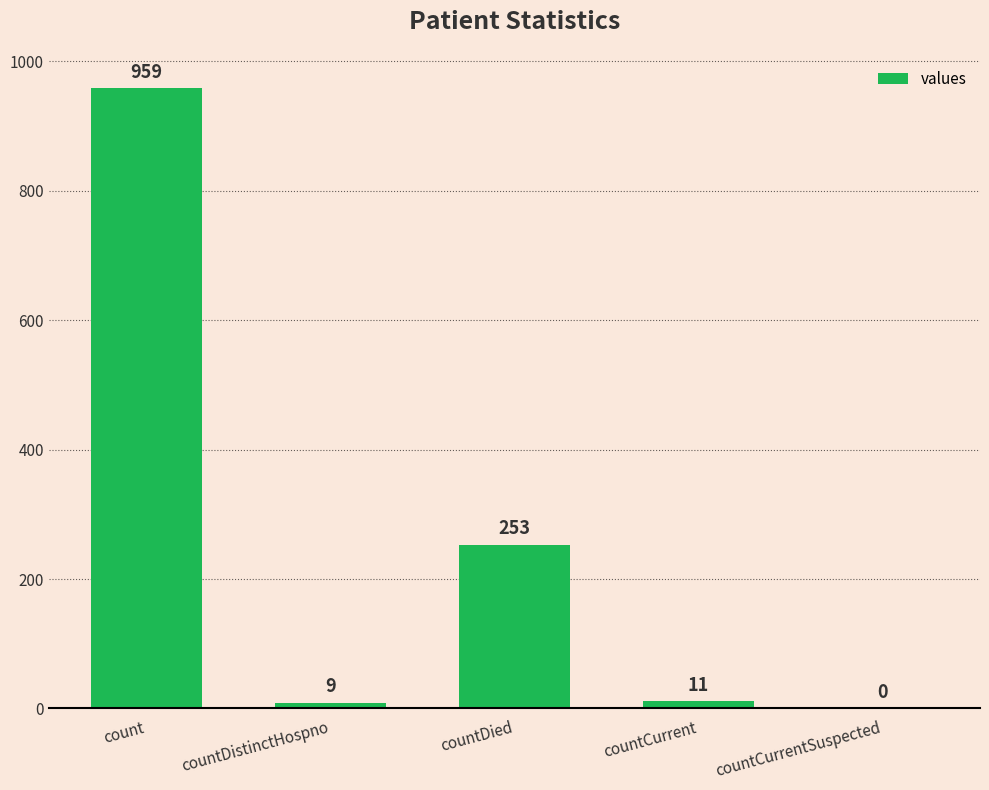

What is the approximate value at countDistinctHospno, to the nearest 10?

10